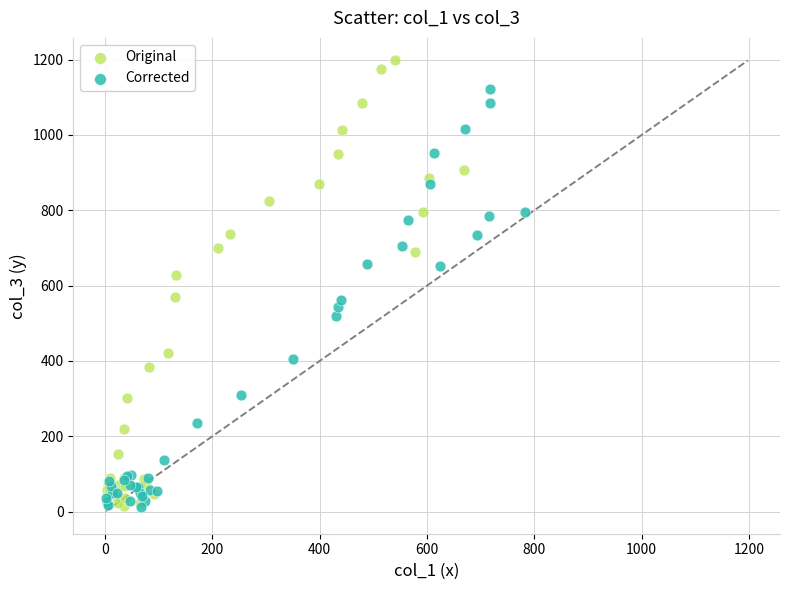

Which series has the widest spread of Y values?

Original